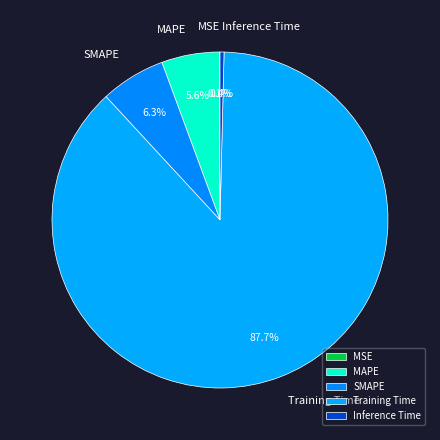

To the nearest percent, what is the difference between the largest and smallest slice percentages?

88%